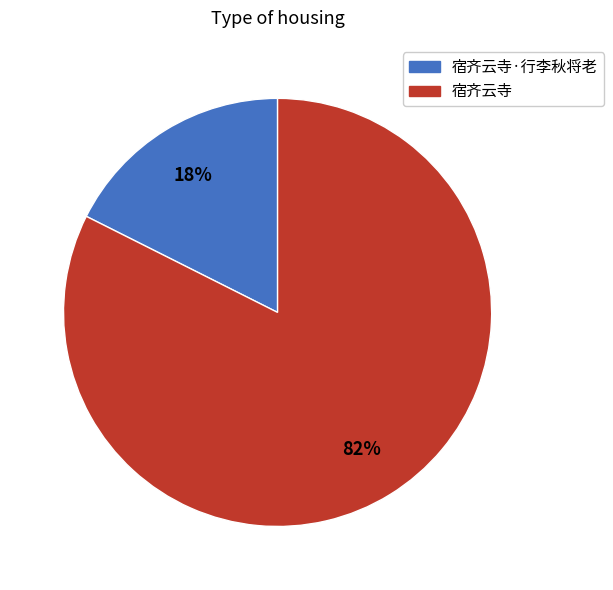

Rank the categories by value from lowest to highest.

宿齐云寺·行李秋将老, 宿齐云寺